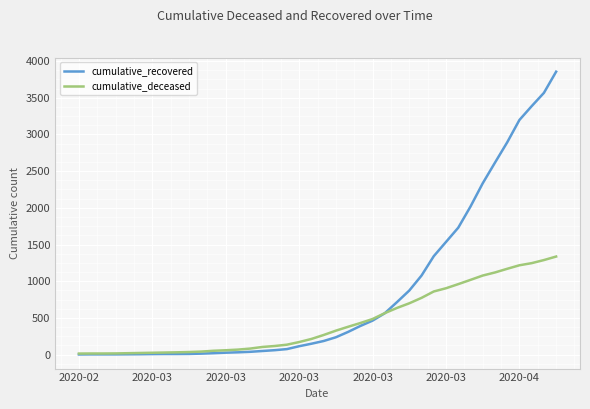

What is the maximum value shown in the chart?

3855